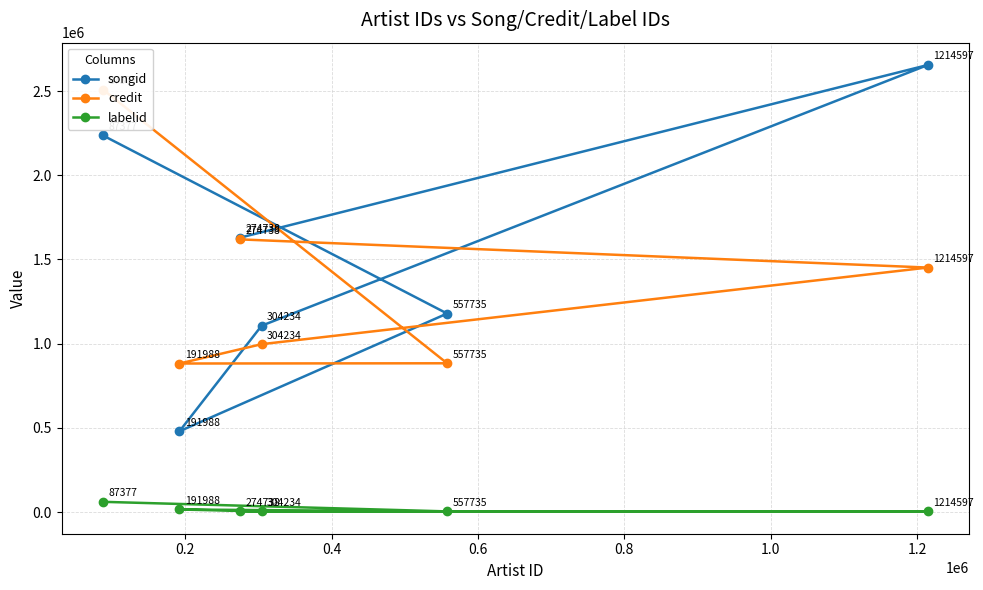

What is the value of the songid point at the 4th from the left?

1106742